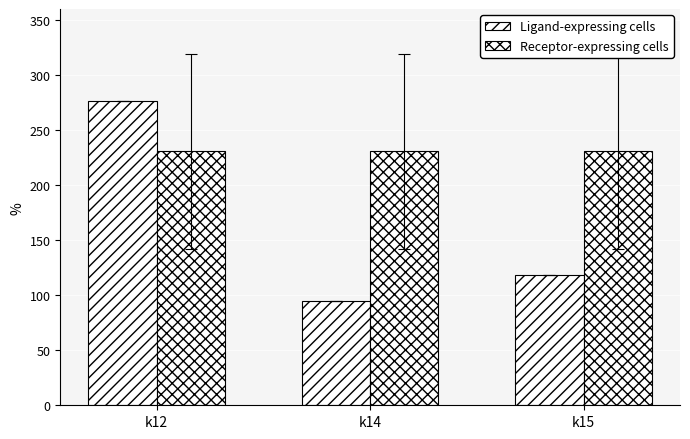

How many bars are there in total?

6